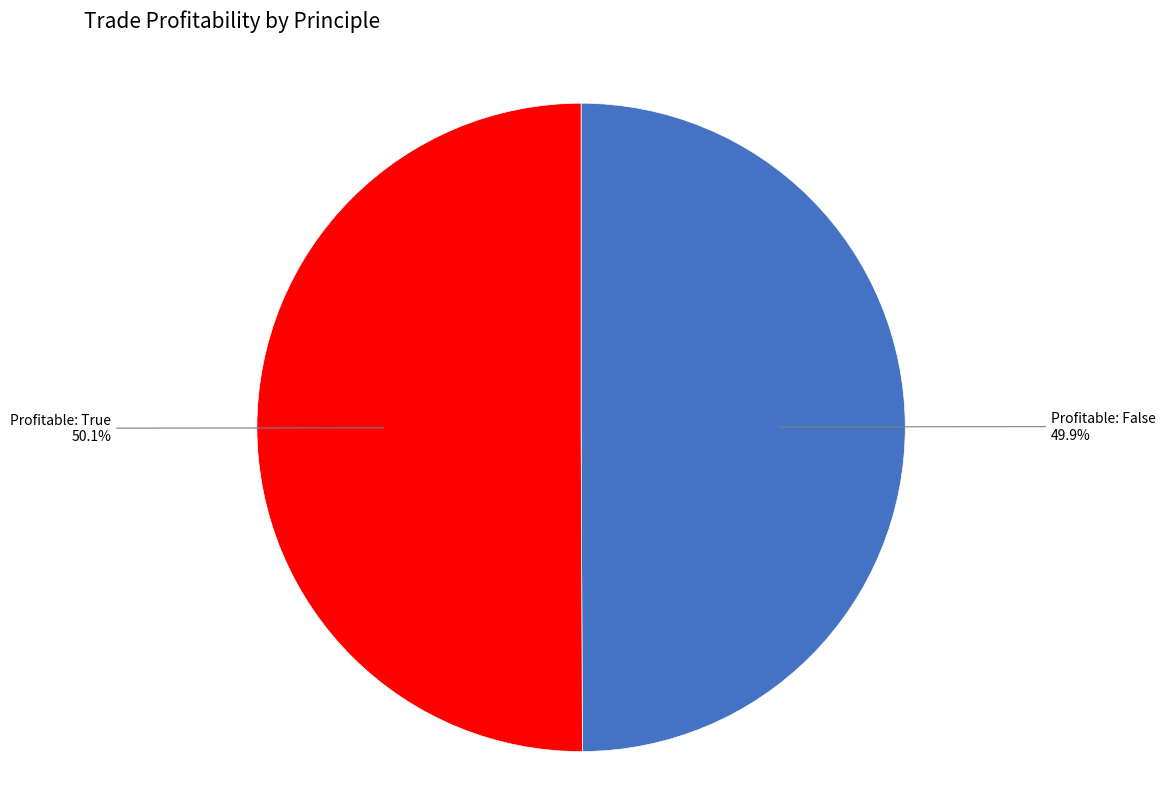

Do Profitable: True and Profitable: False together represent more than half of the pie?

Yes